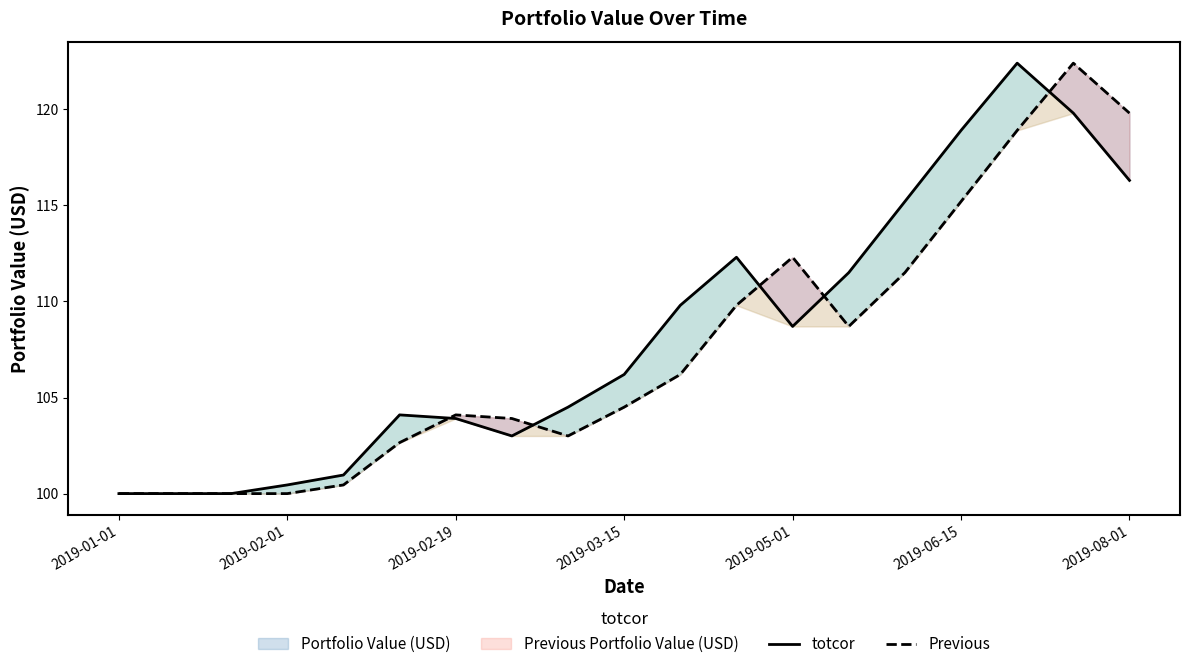

Which series has the largest range (max minus min)?

totcor